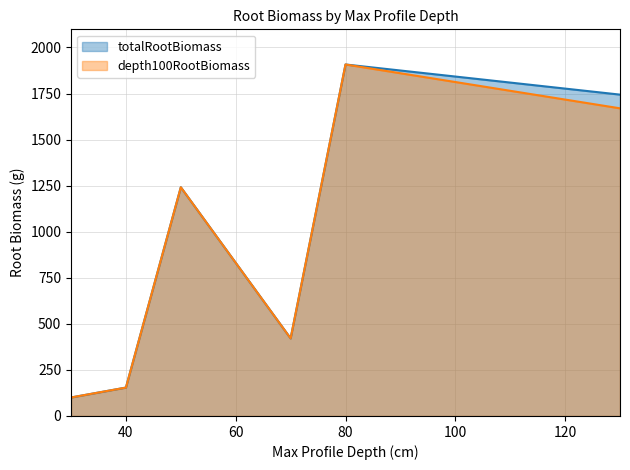

True or false: totalRootBiomass and depth100RootBiomass cross at least once.

False